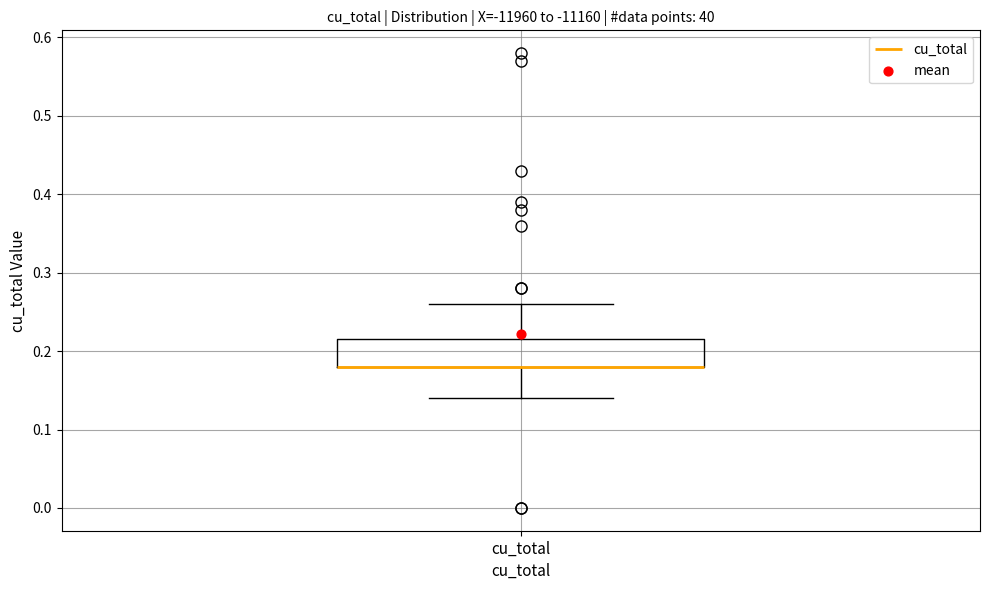

Transcribe this box plot: give where the median line is, the range the box spans, and where the two whiskers end, as read against the y-axis. The values are not printed on the chart, so give them approximately, as read against the axis.

median 0.18 (drawn on the box's lower edge), box 0.18 to 0.22, whiskers 0.14 to 0.26